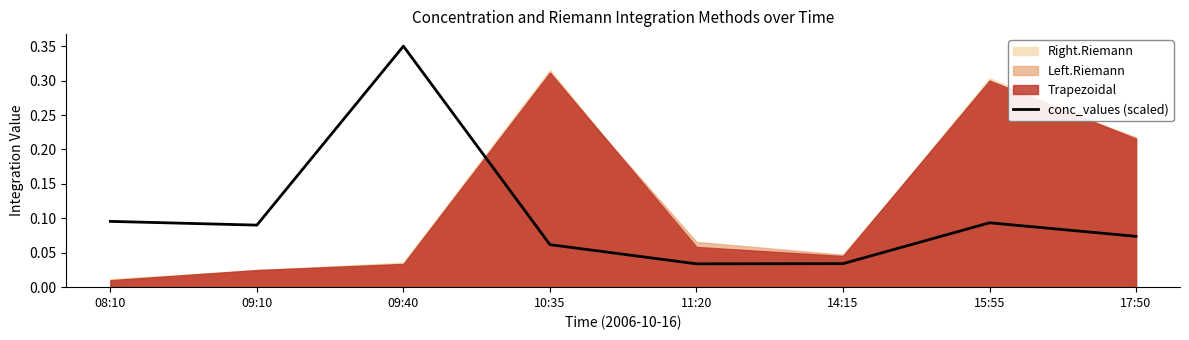

At which category does the data reach its first local peak?

09:40